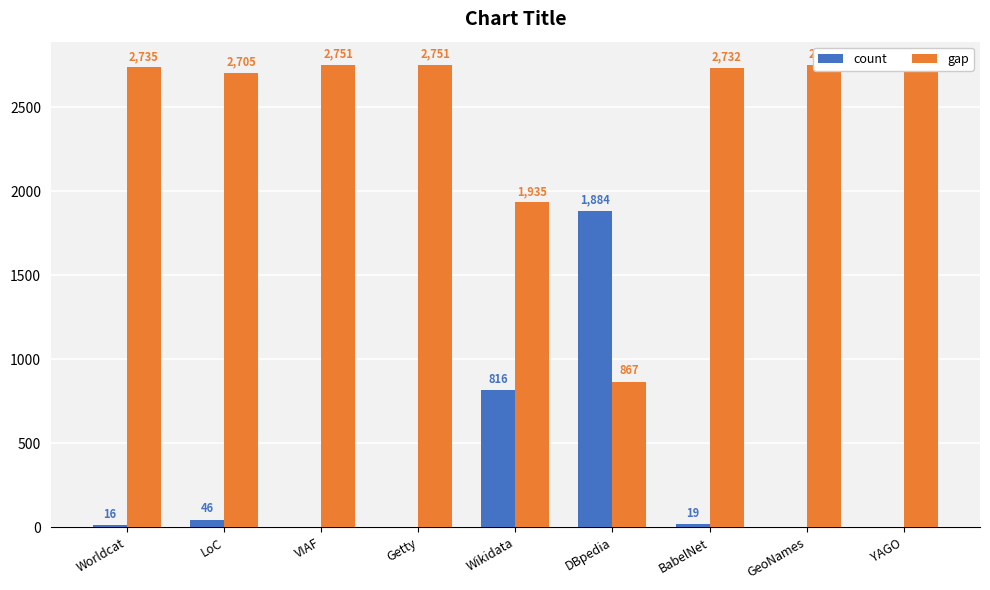

Between Worldcat and DBpedia, which is larger?

DBpedia